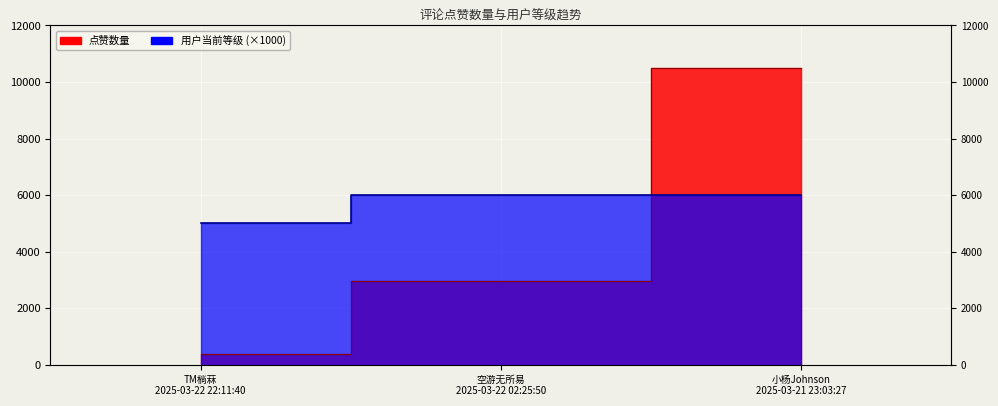

The value of 点赞数量 at 小杨Johnson
2025-03-21 23:03:27 is 14629. True or false?

False